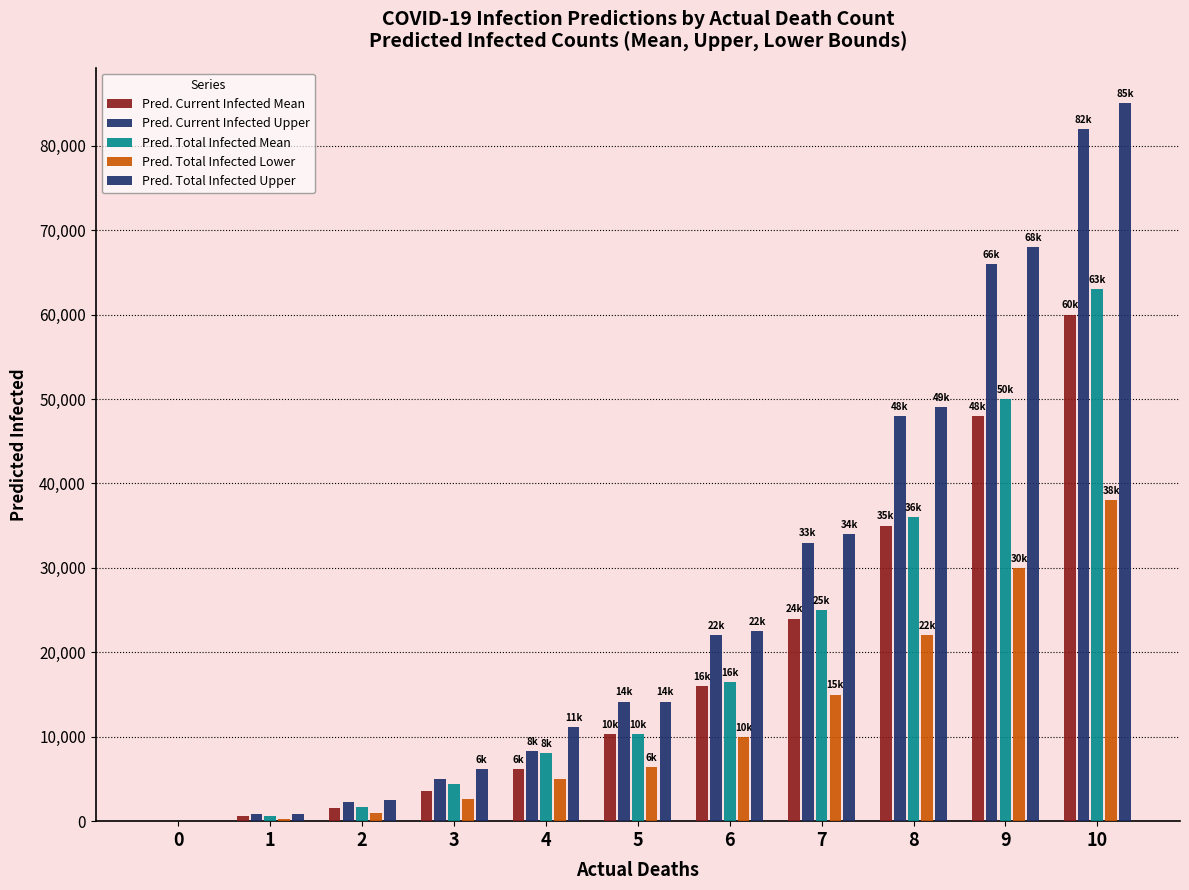

How many groups of bars are there?

11